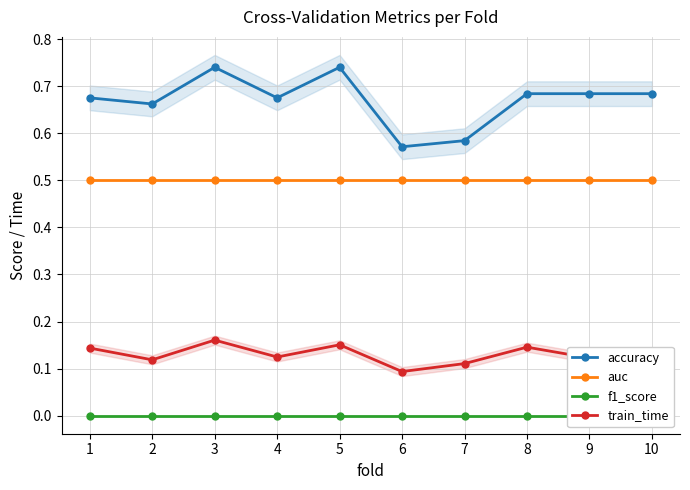

True or false: f1_score has a value of 0.0 at 3.

True